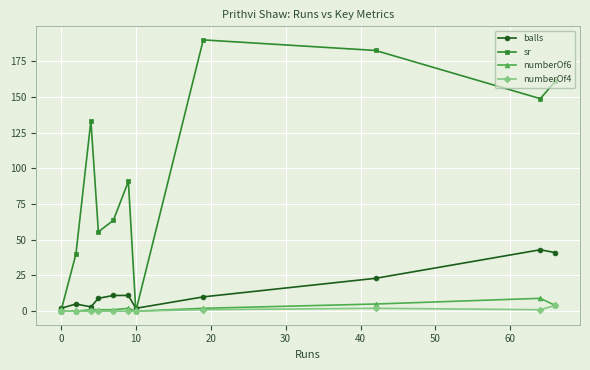

True or false: balls has more than 2 interior local peaks.

False